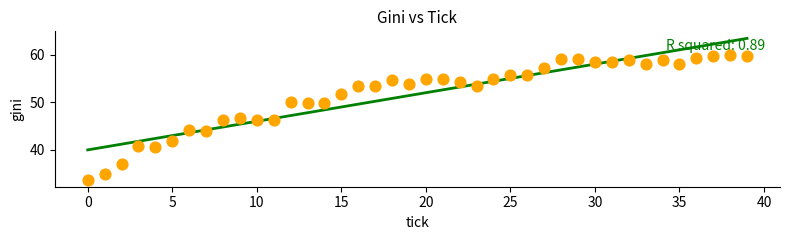

What is the range of Y values (max minus min)?

26.2